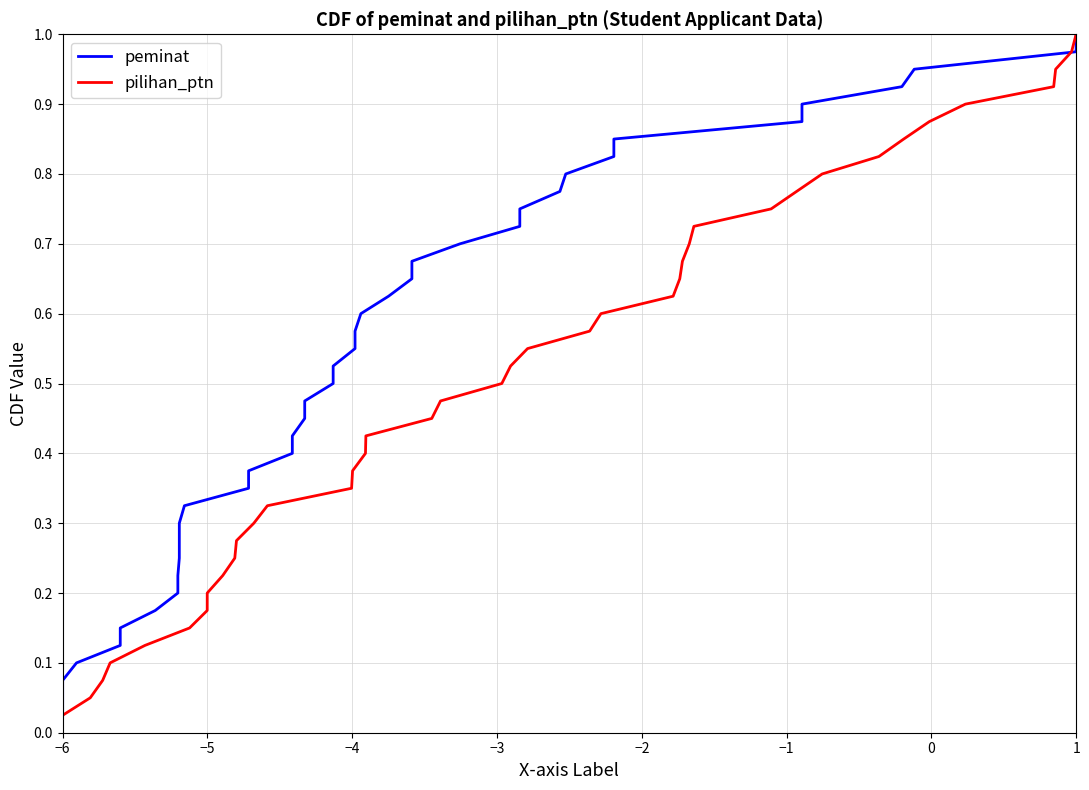

Which category has the lowest value in the pilihan_ptn series?

−6